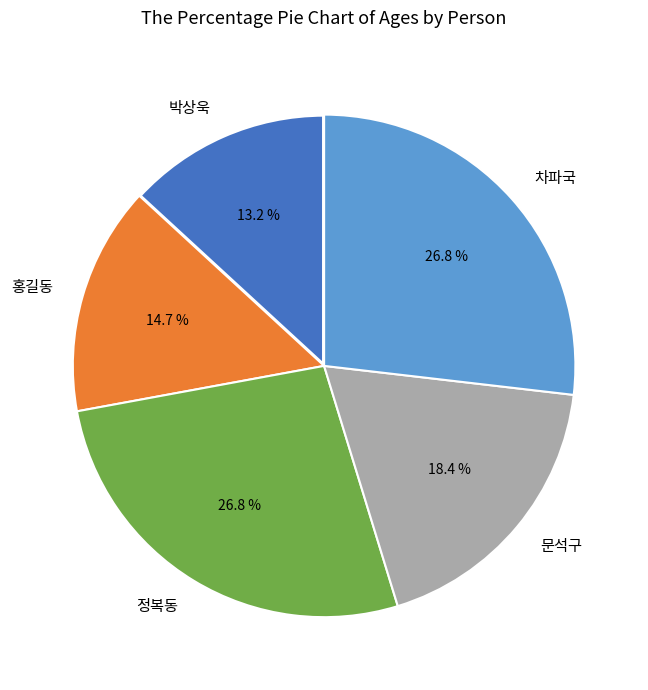

Is it true that 정복동 is 27% of the pie?

True